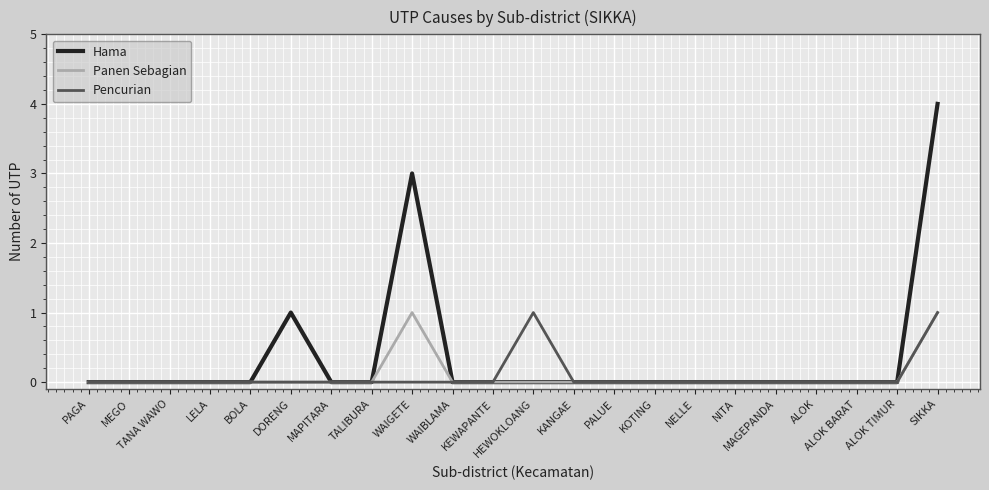

Is it true that Panen Sebagian equals -1 at KEWAPANTE?

False